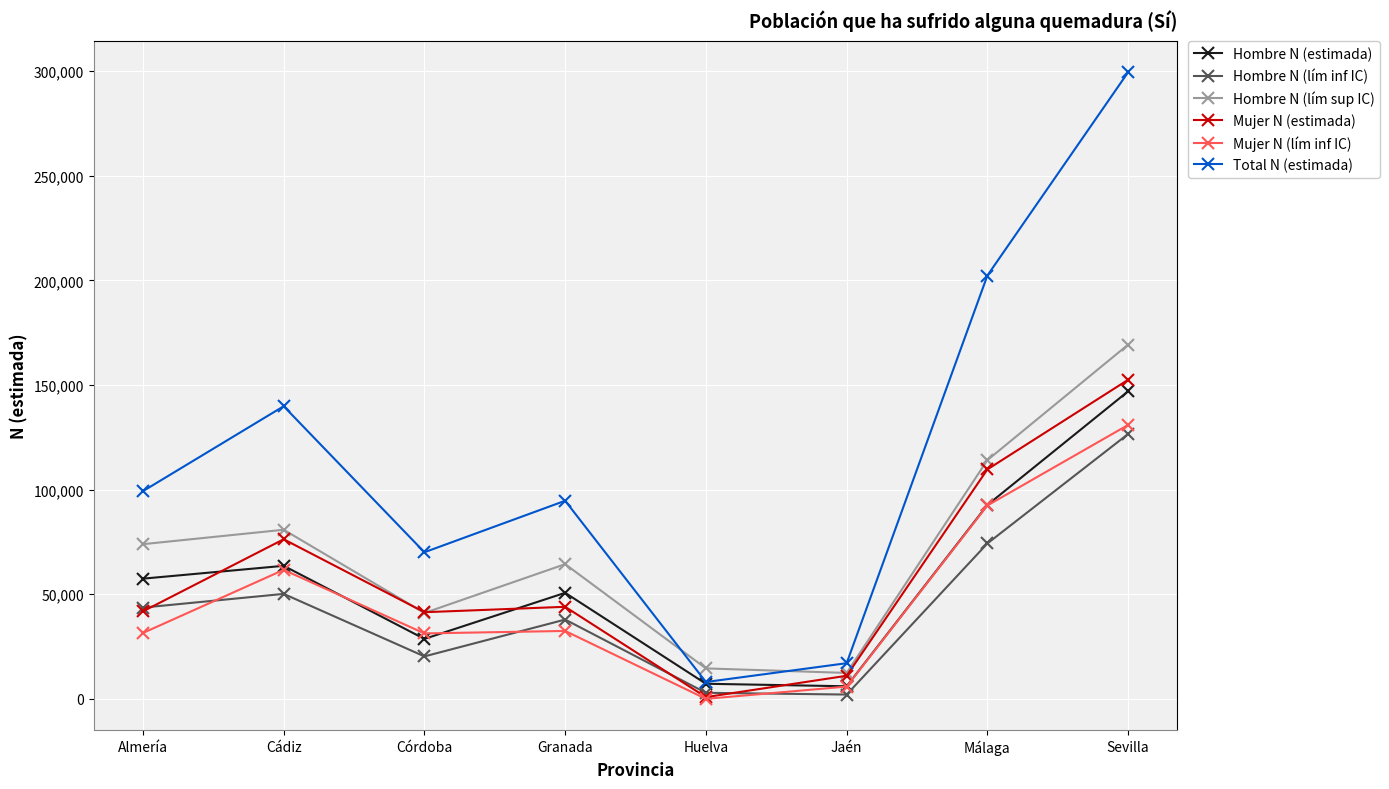

In Hombre N (lím inf IC), how many points are lower than both neighbors (excluding endpoints)?

2